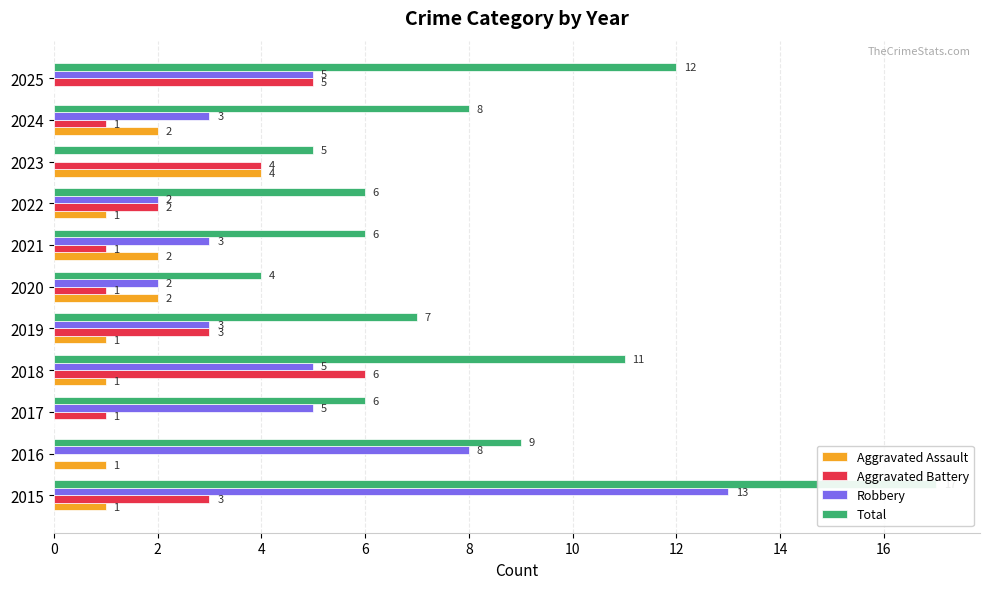

Reading left to right, transcribe all the data shown in this chart.

Aggravated Assault: 1	1	0	1	1	2	2	1	4	2	0
Aggravated Battery: 3	0	1	6	3	1	1	2	4	1	5
Robbery: 13	8	5	5	3	2	3	2	0	3	5
Total: 17	9	6	11	7	4	6	6	5	8	12